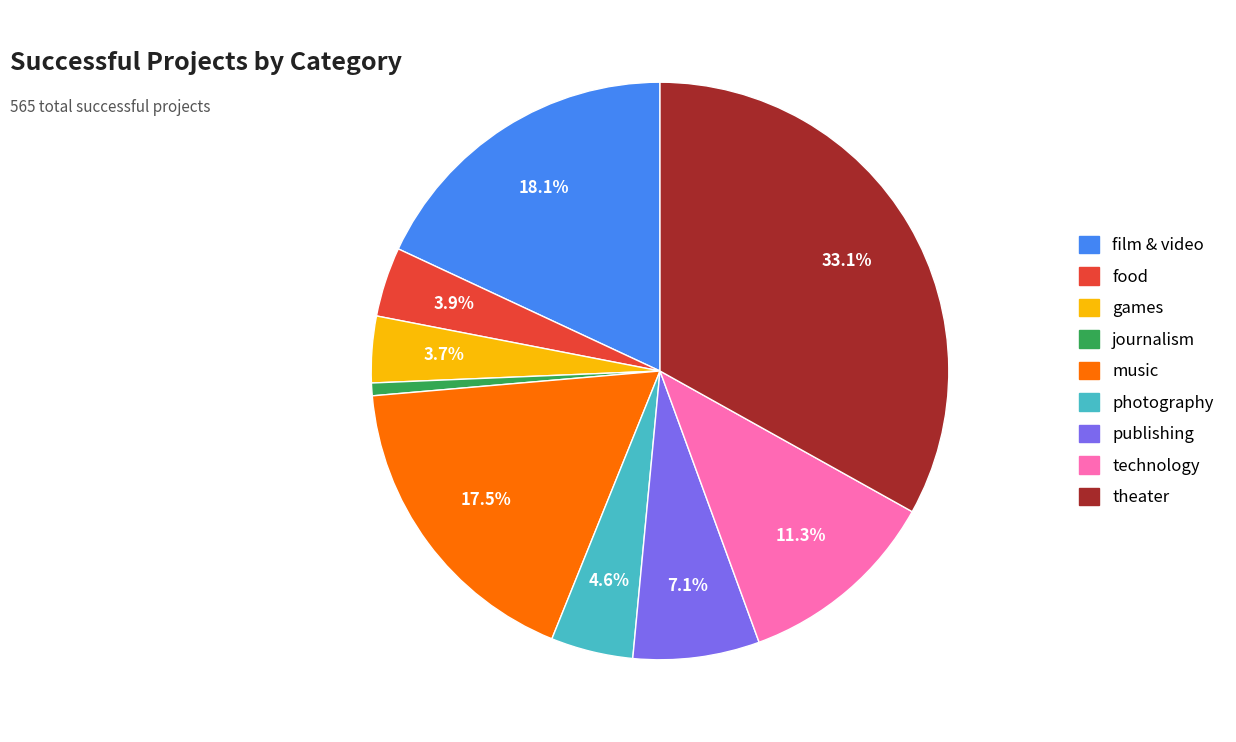

Combined, do theater and games account for over 50%?

No